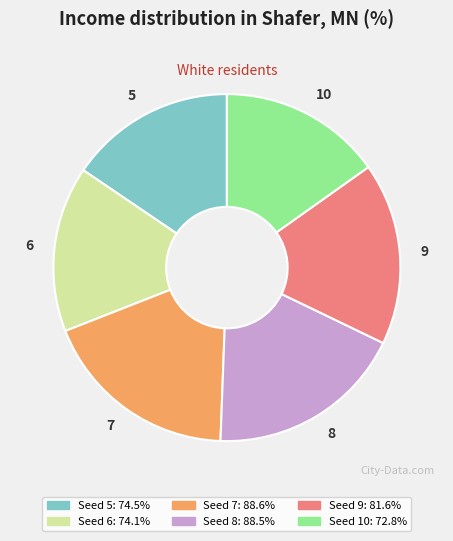

Do 9 and 10 together represent more than half of the pie?

No